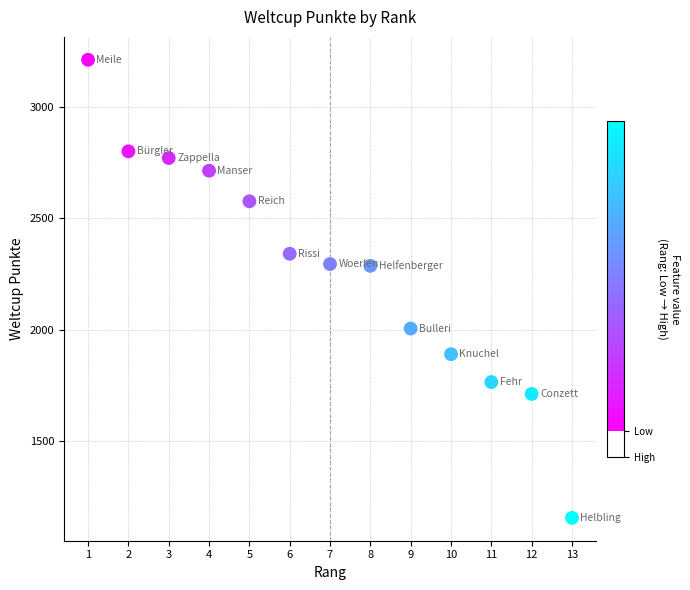

What is the range of Y values (max minus min)?

2052